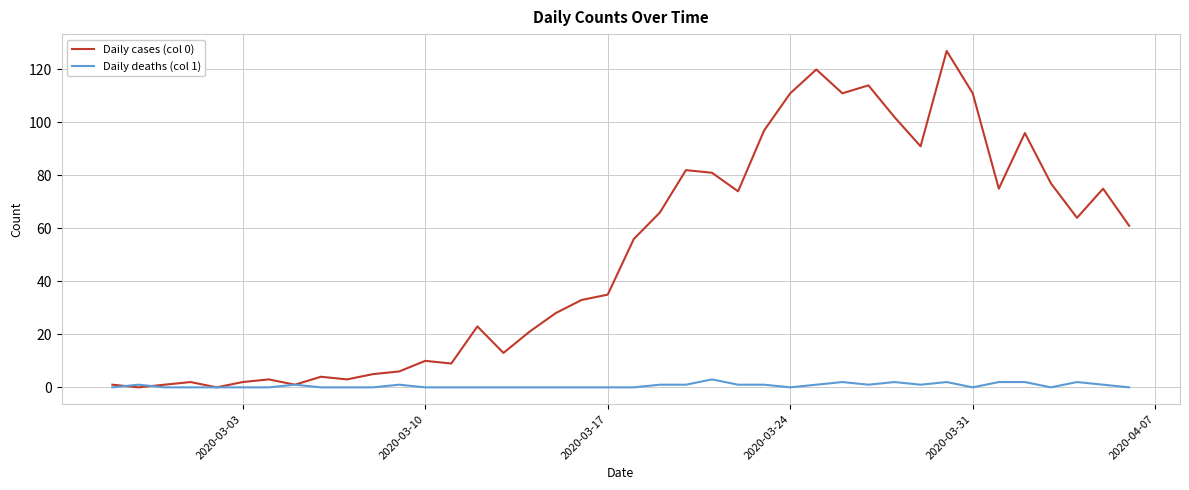

In Daily cases (col 0), how many points are lower than both neighbors (excluding endpoints)?

11